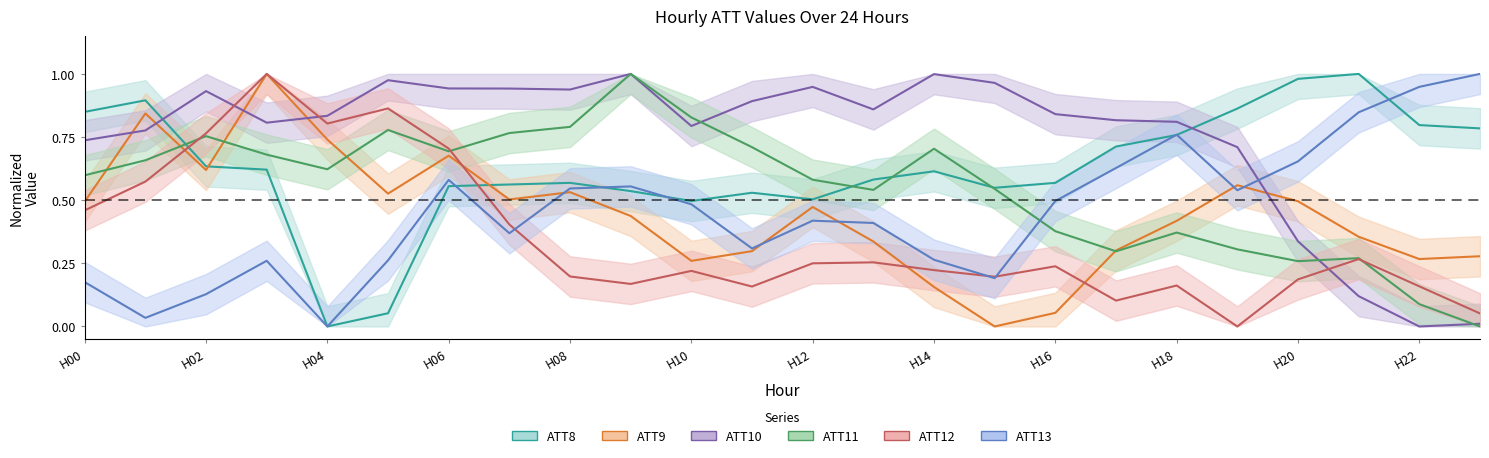

How many intersections are there between ATT11 and ATT9?

5